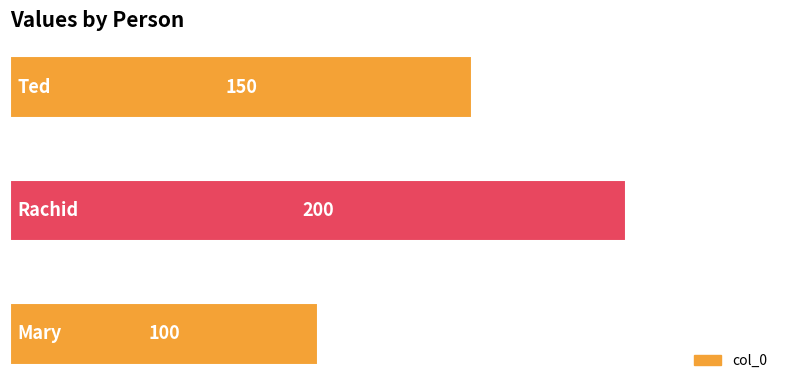

Reading top to bottom, list all the values displayed in this chart.

150	200	100